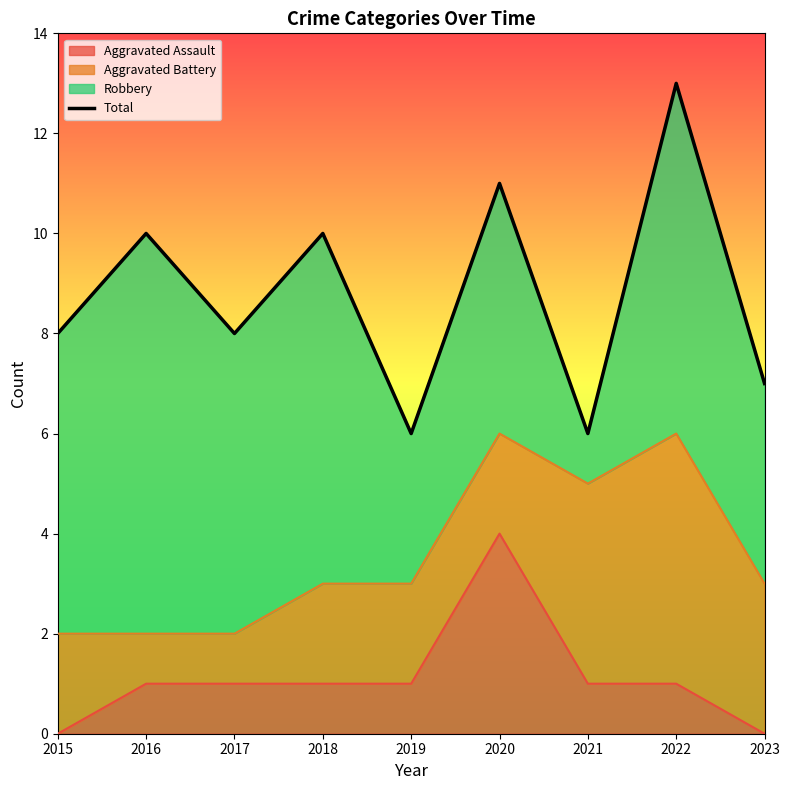

Does the chart display data point markers on the line(s)?

No